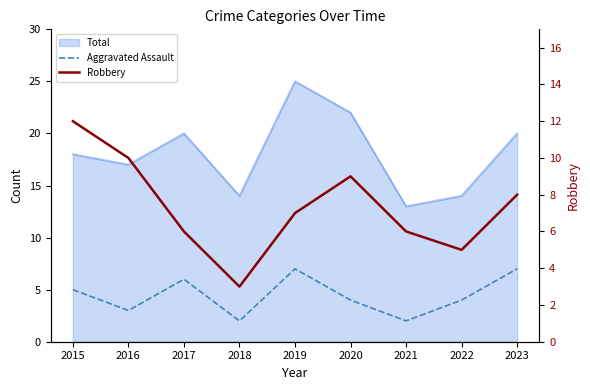

What is the difference between the maximum and minimum values in the Aggravated Assault series?

5